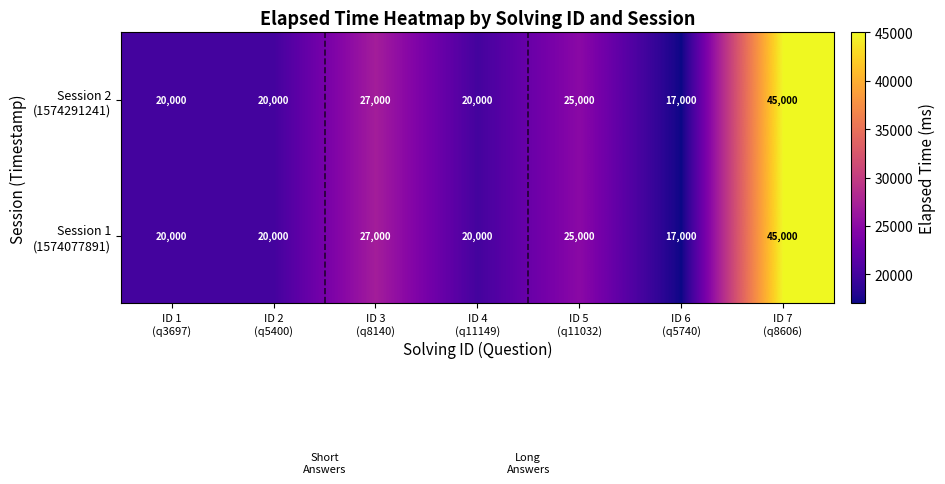

What is the smallest value displayed?

17000